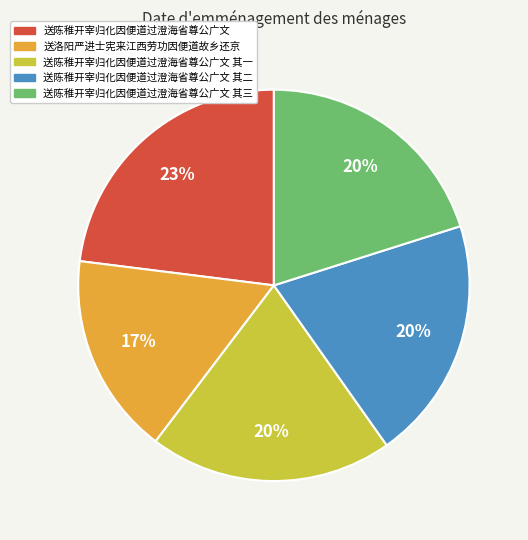

To the nearest percent, what percentage of the pie is 送陈稚开宰归化因便道过澄海省尊公广文 其一?

20%